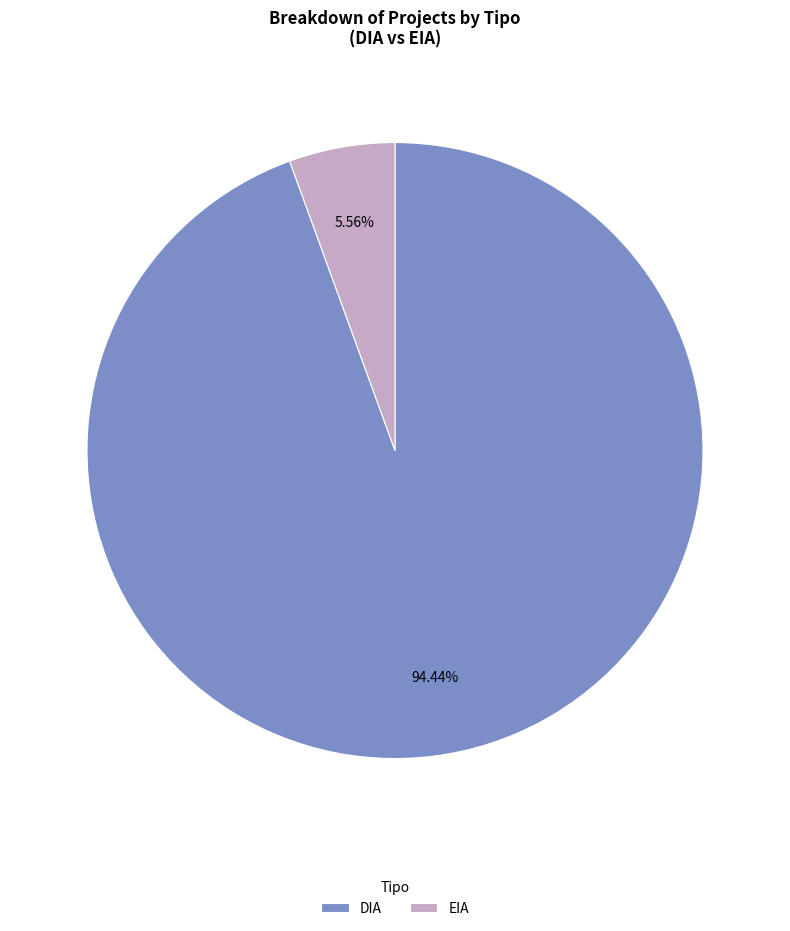

Approximately how many times larger is the value at EIA compared to DIA?

0.1